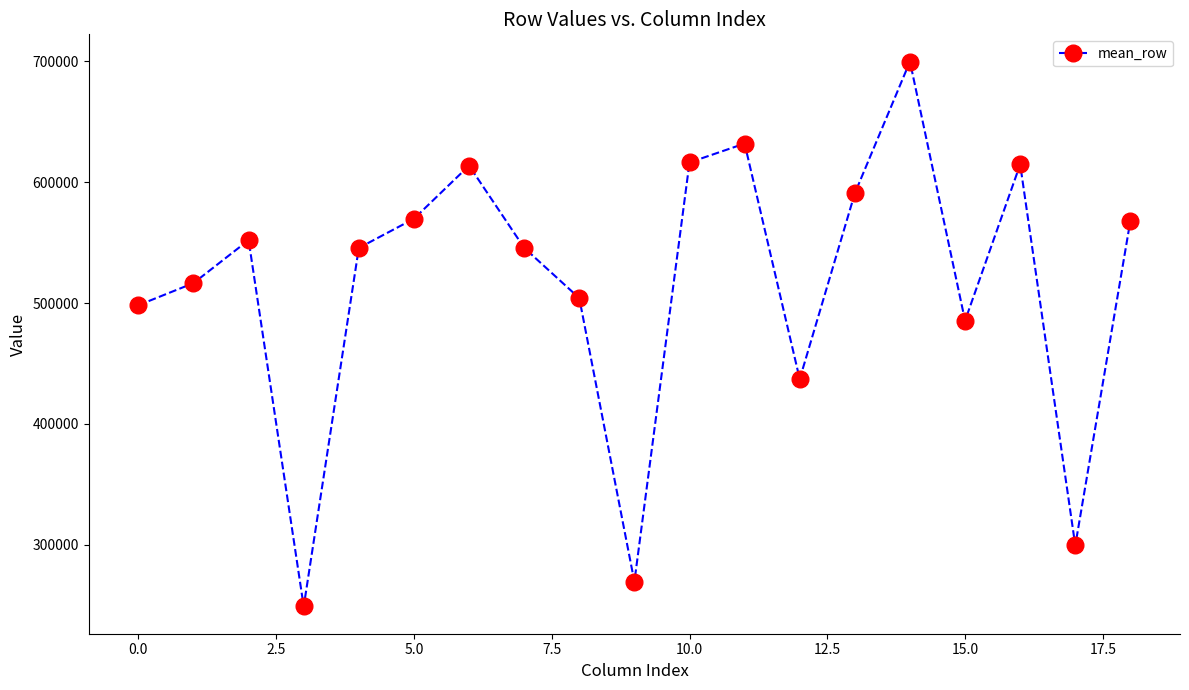

What is the value of the 4th point from the left?

249021.2